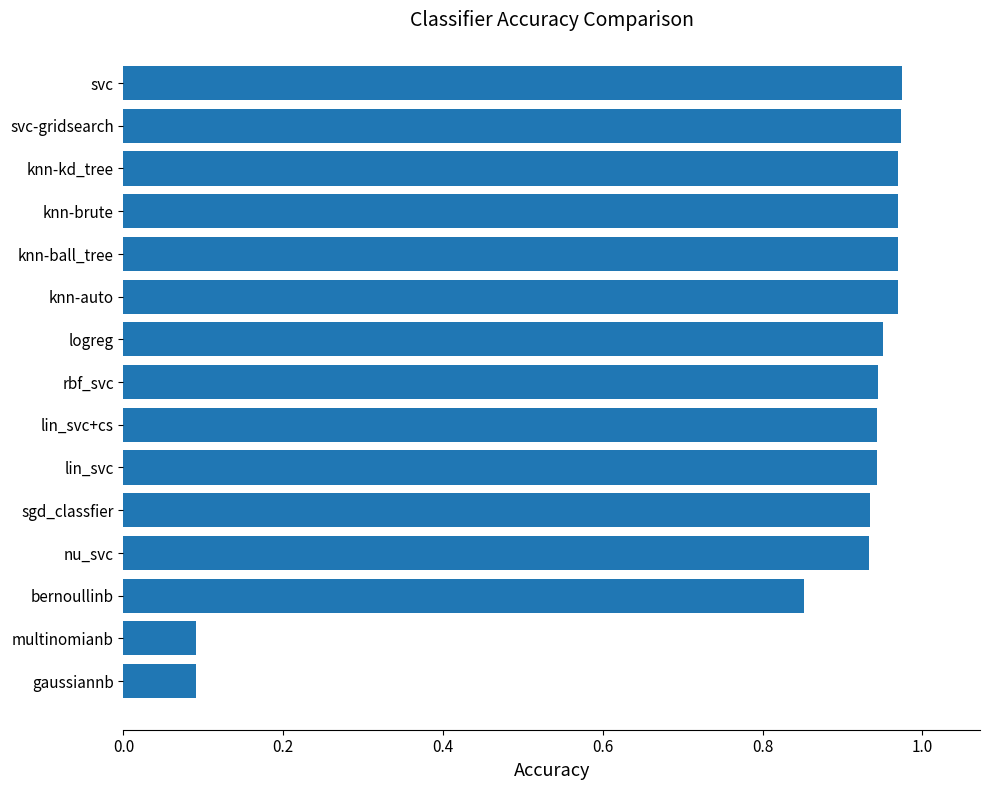

True or false: the data shows 0.2 at rbf_svc.

False